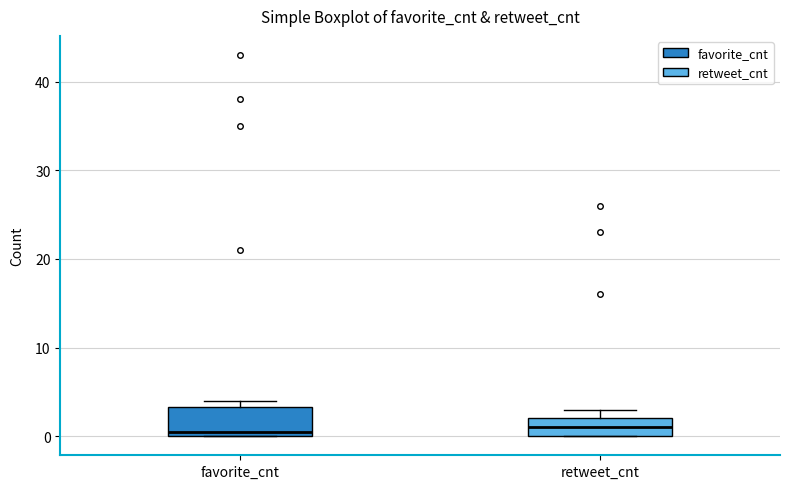

Where does the median line of the box for favorite_cnt sit on the y-axis? The values are not printed on the chart, so give them approximately, as read against the axis.

1